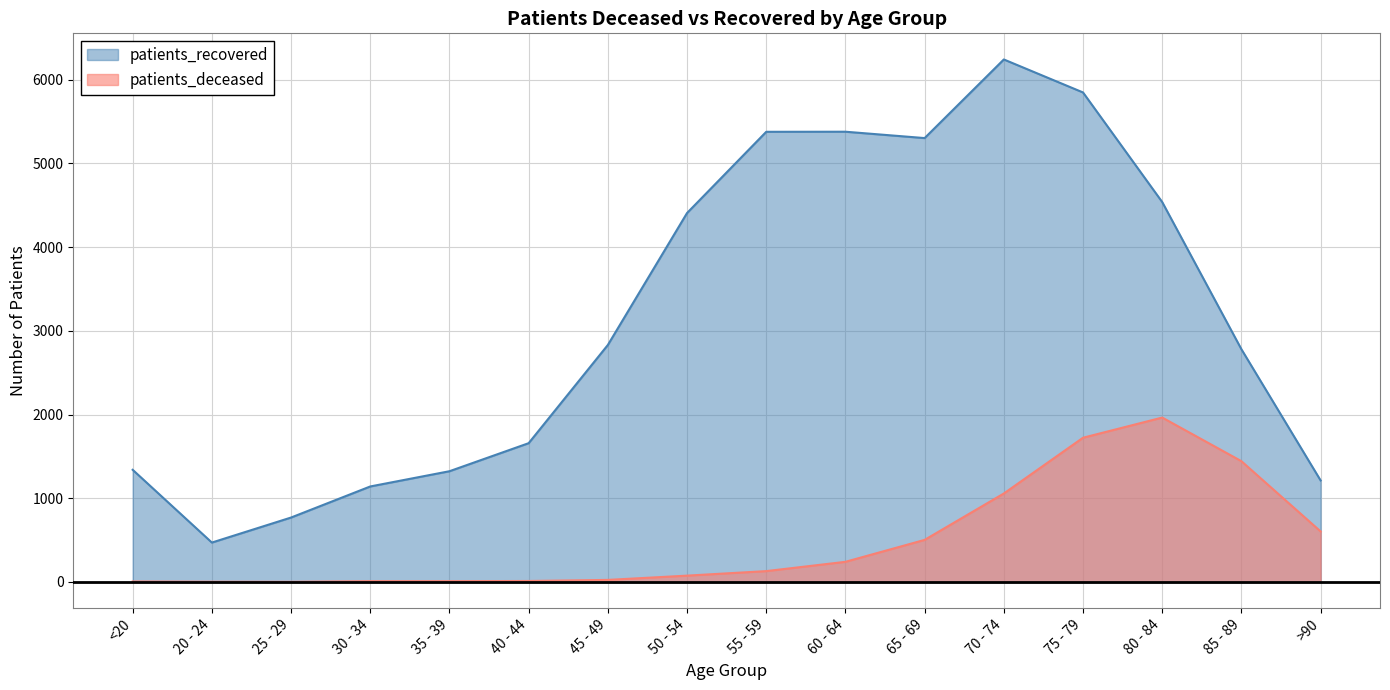

True or false: patients_recovered and patients_deceased intersect in this chart.

False